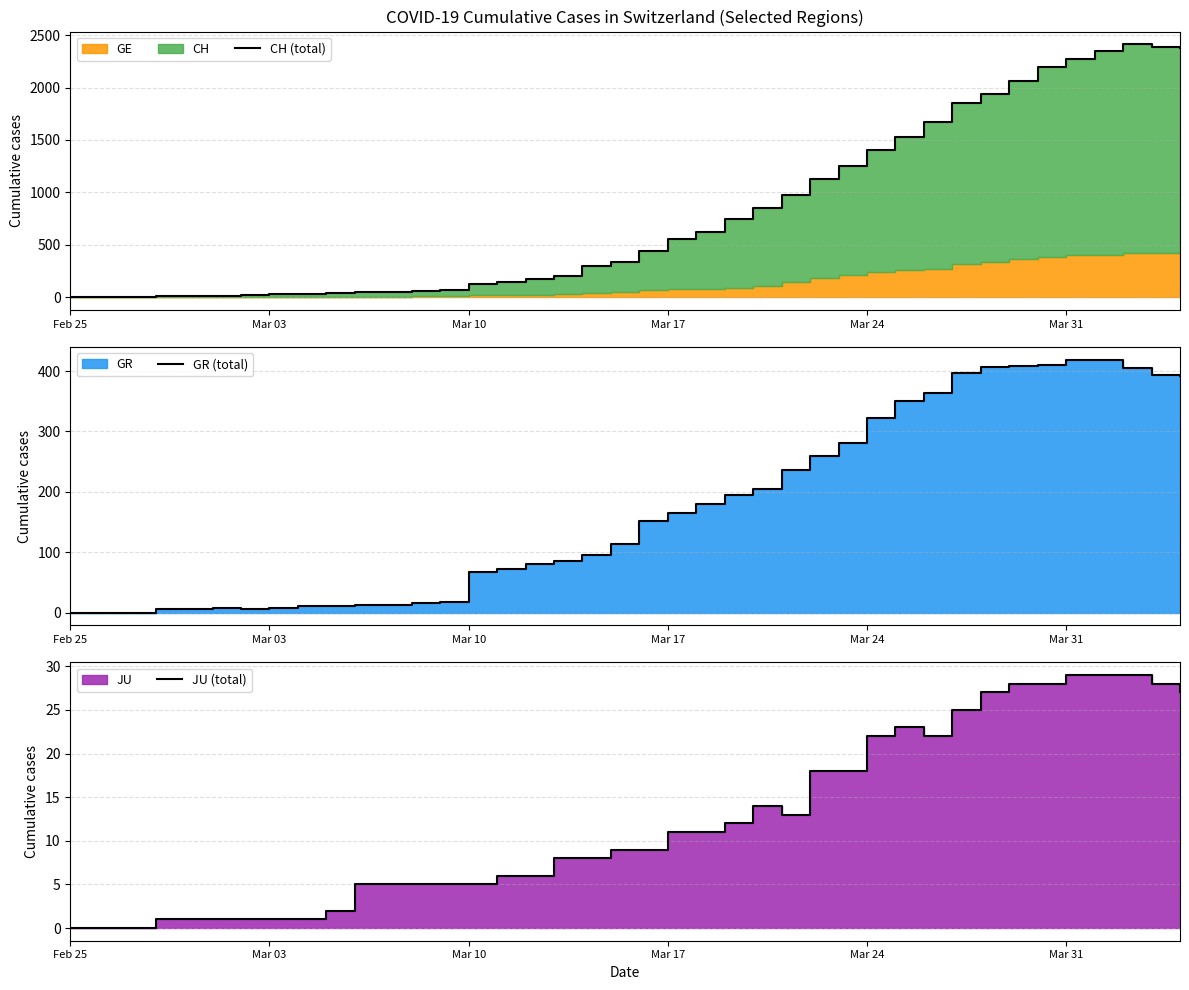

In JU (total), how many points are higher than both neighbors (excluding endpoints)?

2